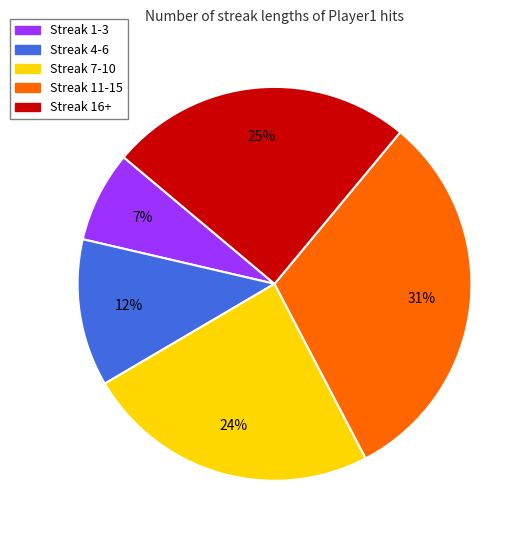

How many slices are in this pie chart?

5